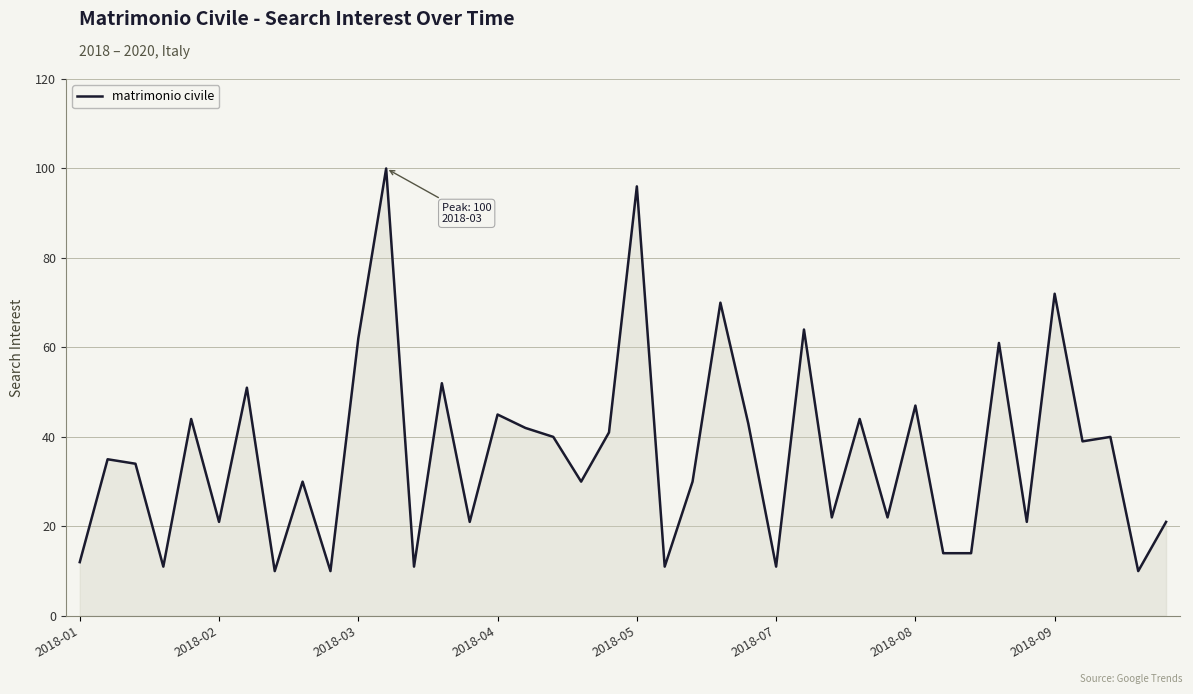

What is the maximum value shown in the chart?

100